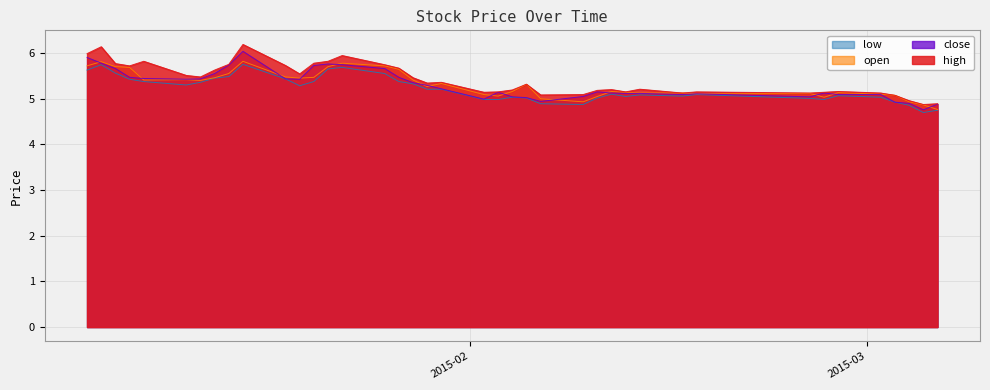

Does the chart display data point markers on the line(s)?

No